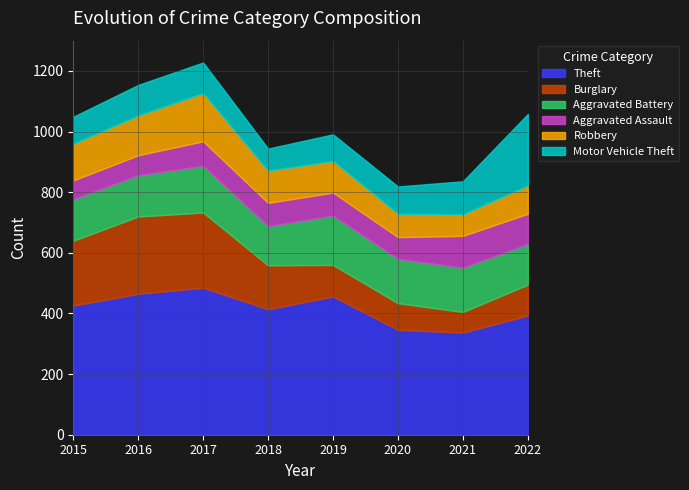

What is the total value across all series at 2016?

1154